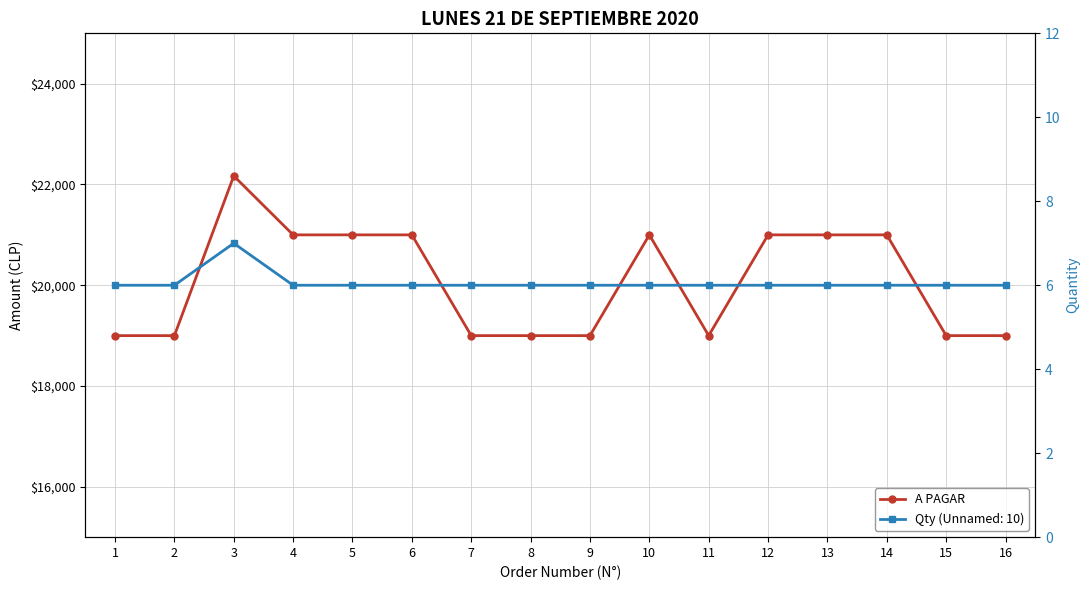

What is the value of the 8th point from the left?

19000